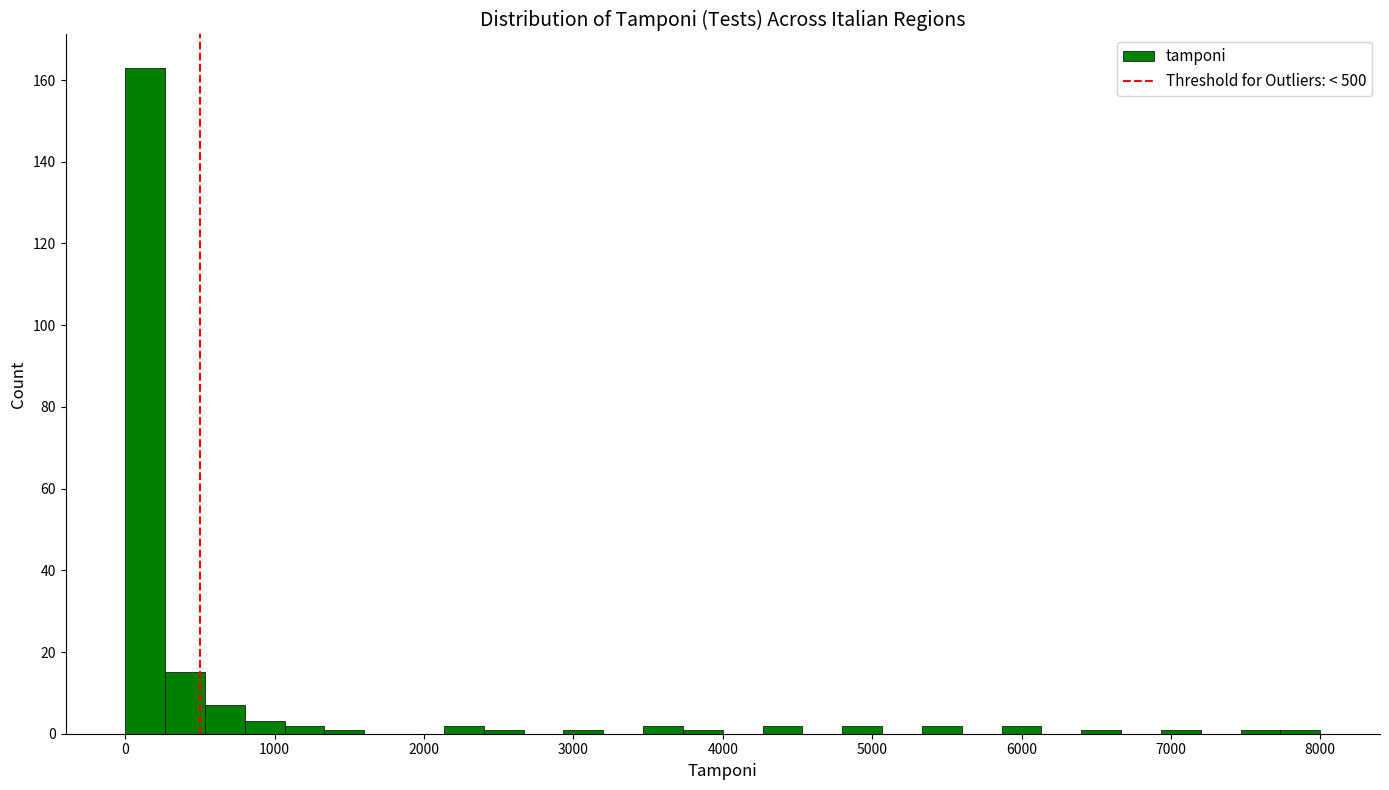

Read against the x-axis, roughly where is the centre of the tallest bar?

100